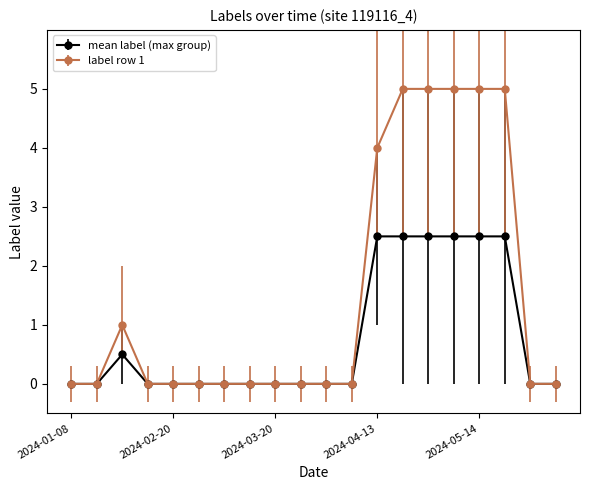

Rank the series by their maximum value, from highest to lowest.

label row 1, mean label (max group)